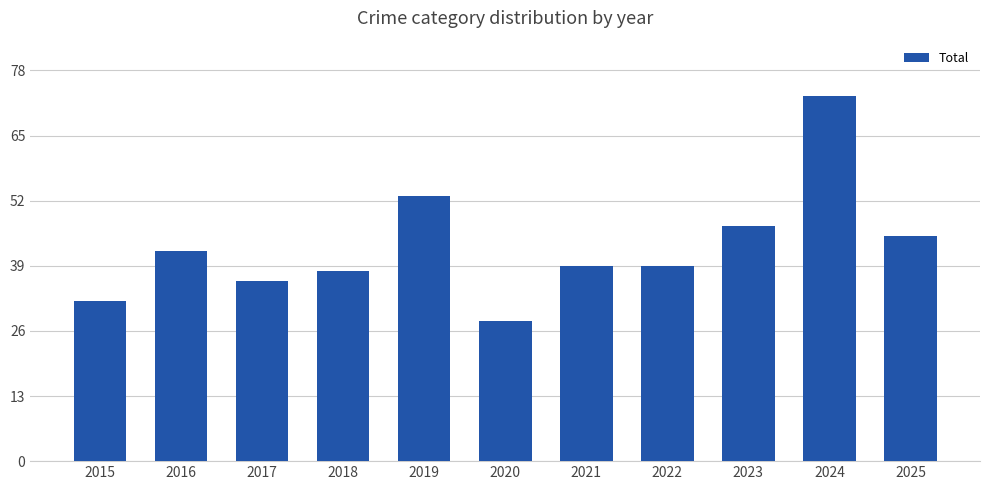

The chart shows a value of 45 at 2025. True or false?

True